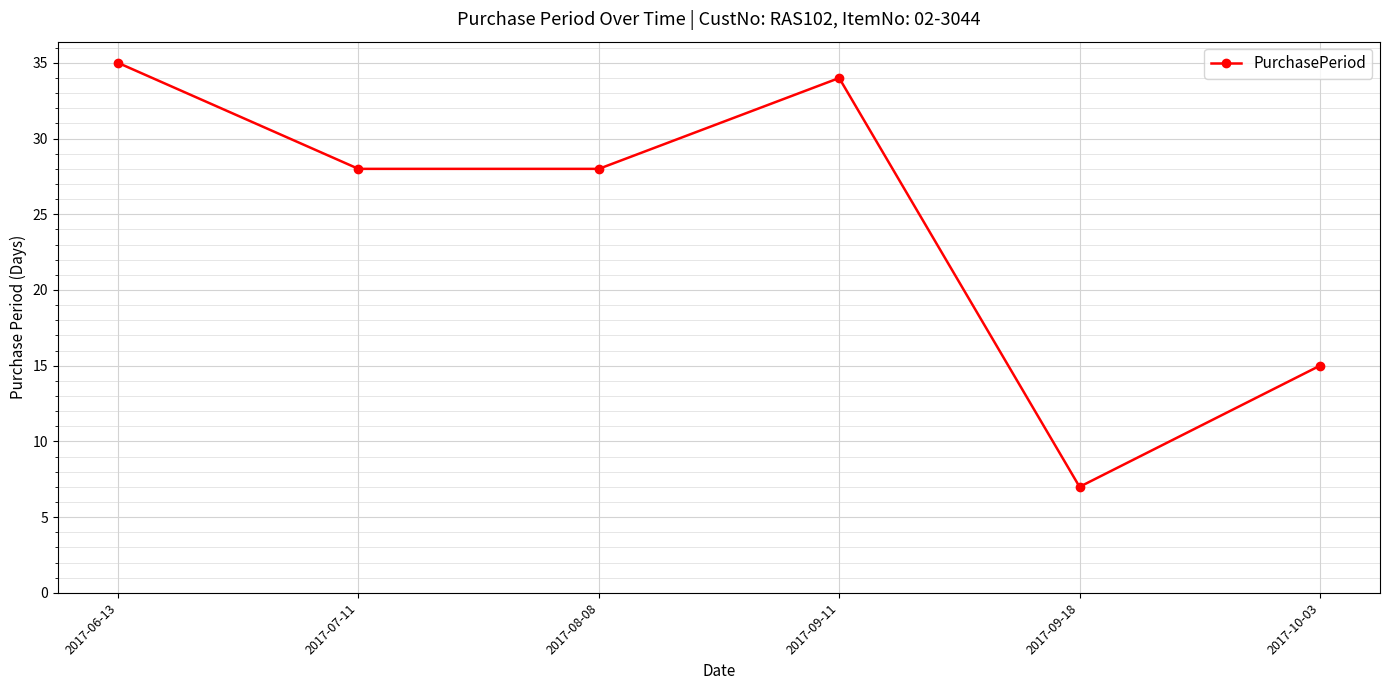

Which category has the highest value across all series?

2017-06-13